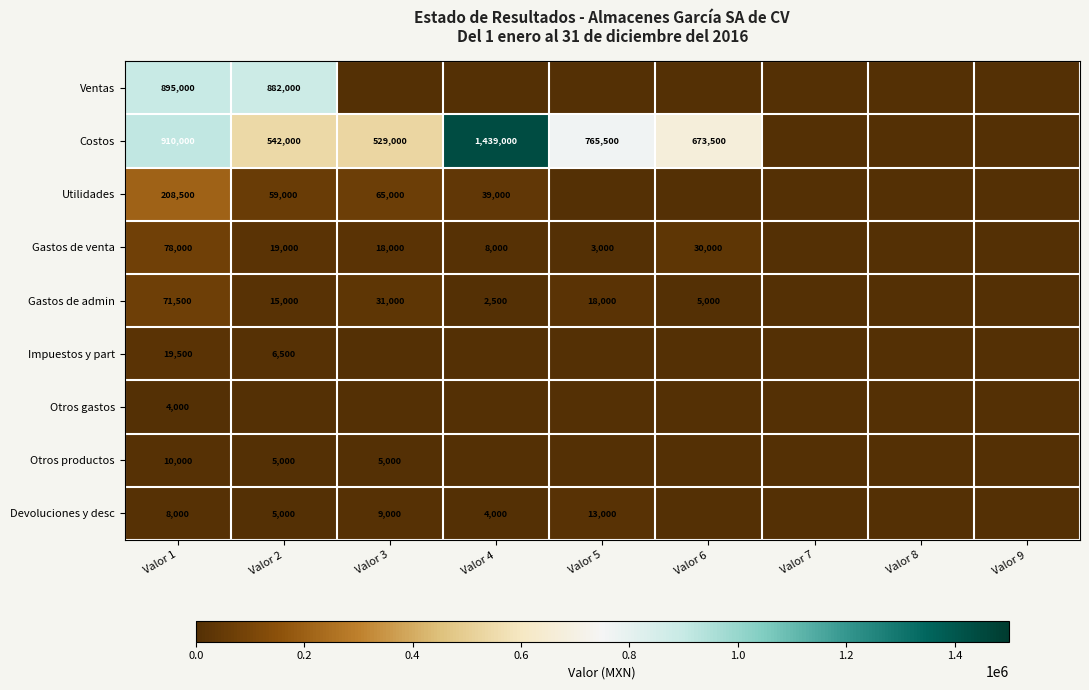

Is it true that Gastos de venta equals 7715 at Valor 2?

False